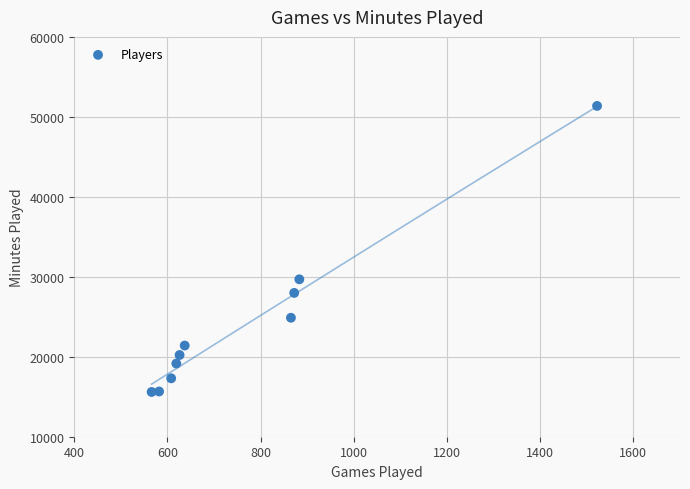

What Y value in the scatter plot is closest to 33482?

29684